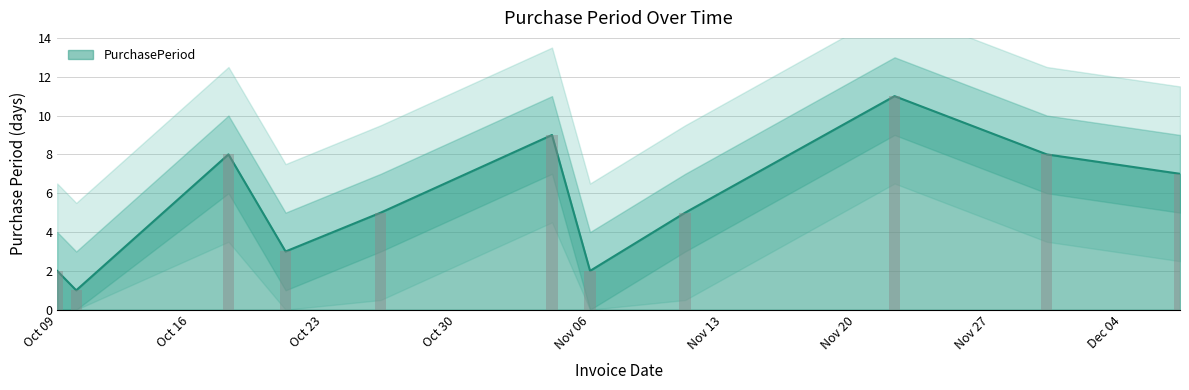

The value at 2017-12-07 is 7. True or false?

True